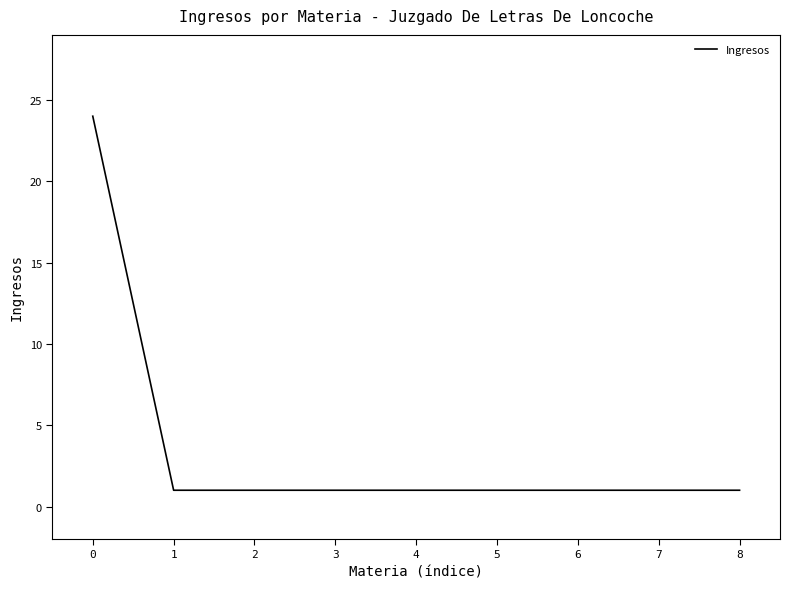

What is the greatest value displayed?

24